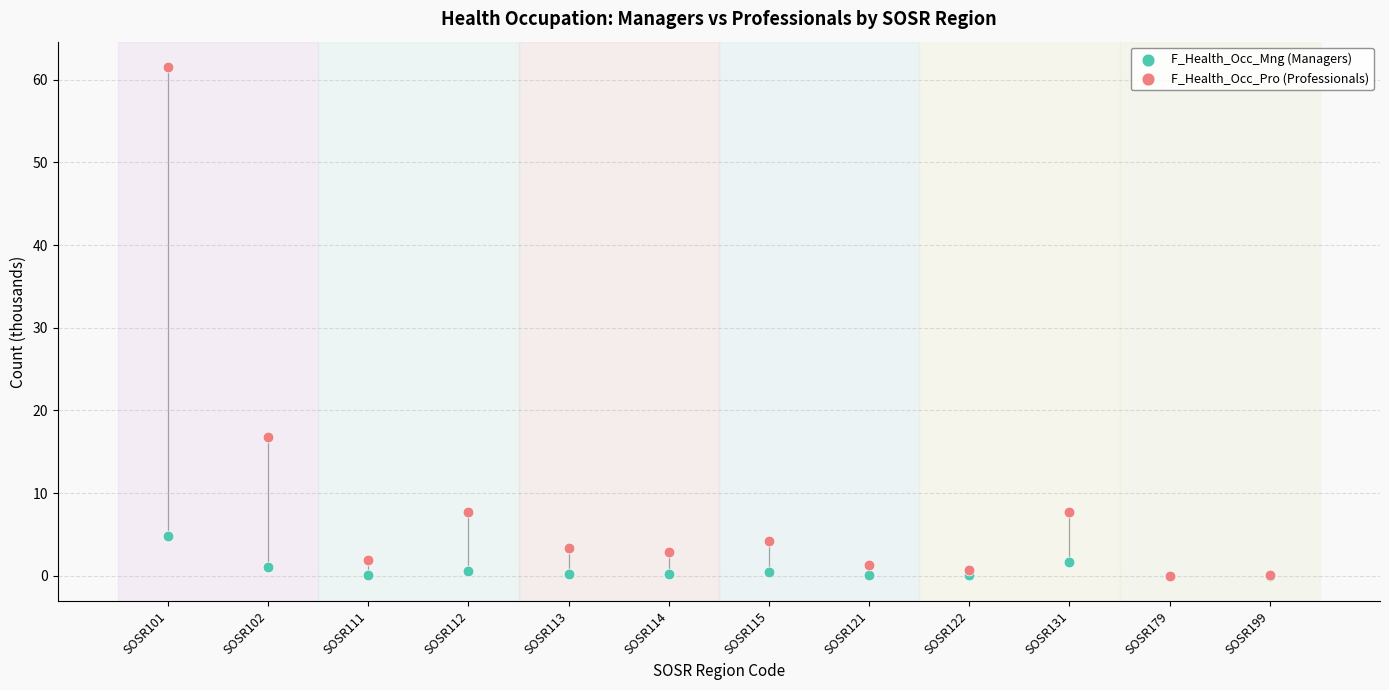

In the F_Health_Occ_Pro (Professionals) series, what Y value is closest to 30?

16.8